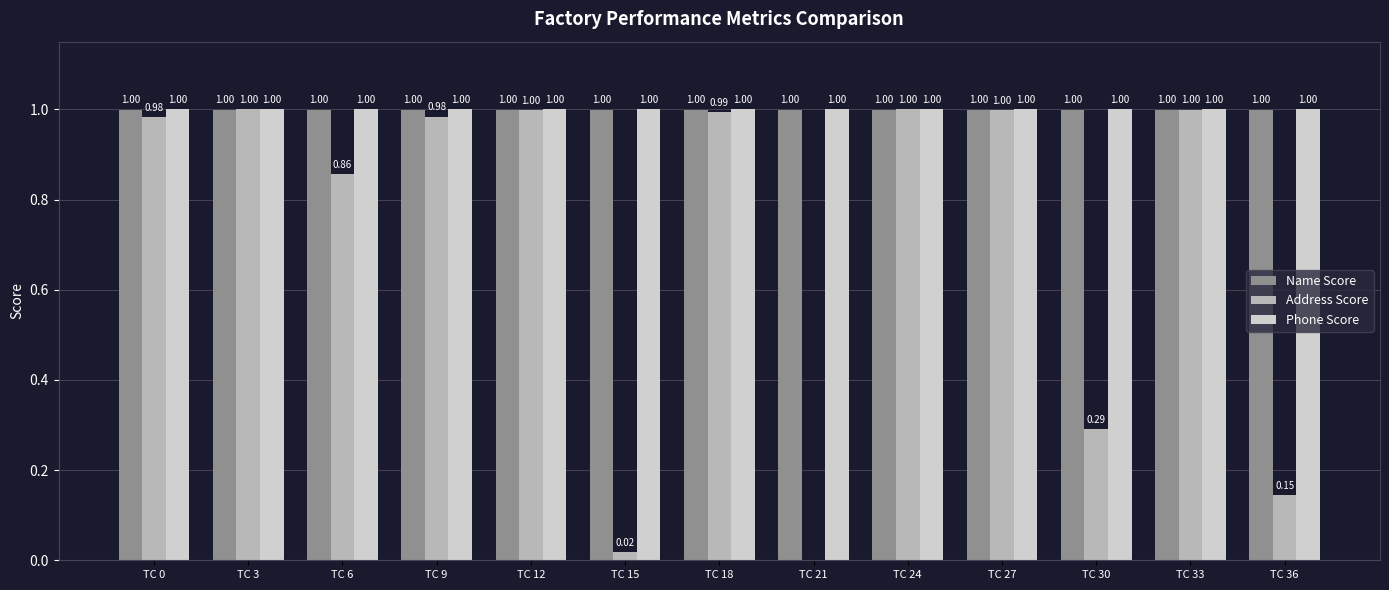

What is the maximum value for Name Score?

1.0